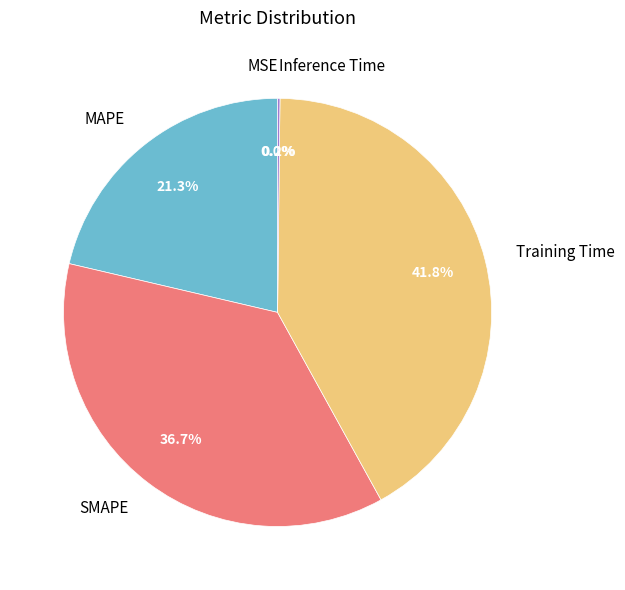

What percentage is the MAPE slice, to the nearest percent?

21%